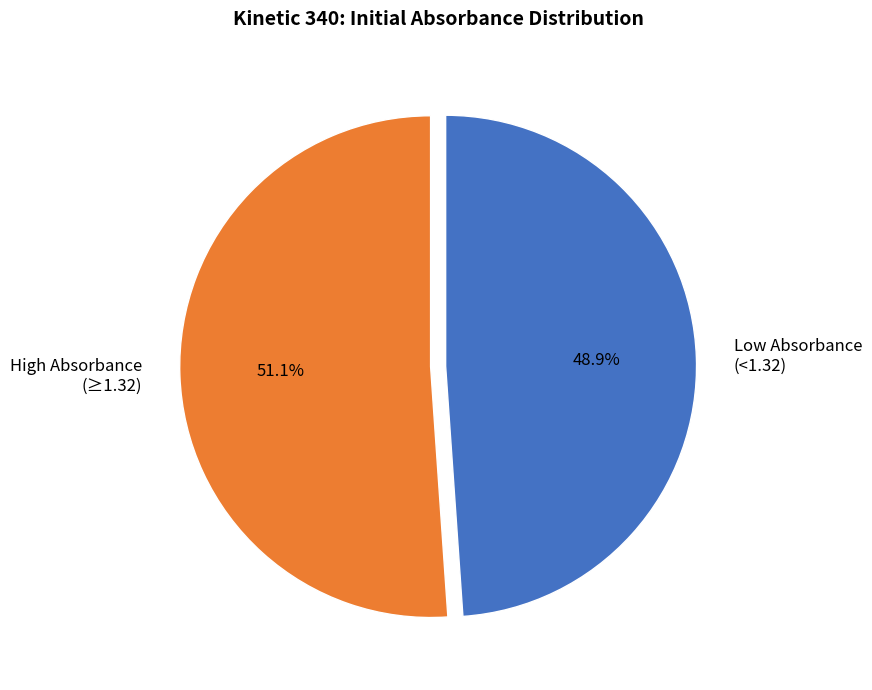

What is the total percentage of Low Absorbance (<1.32) and High Absorbance (≥1.32)?

100.0%